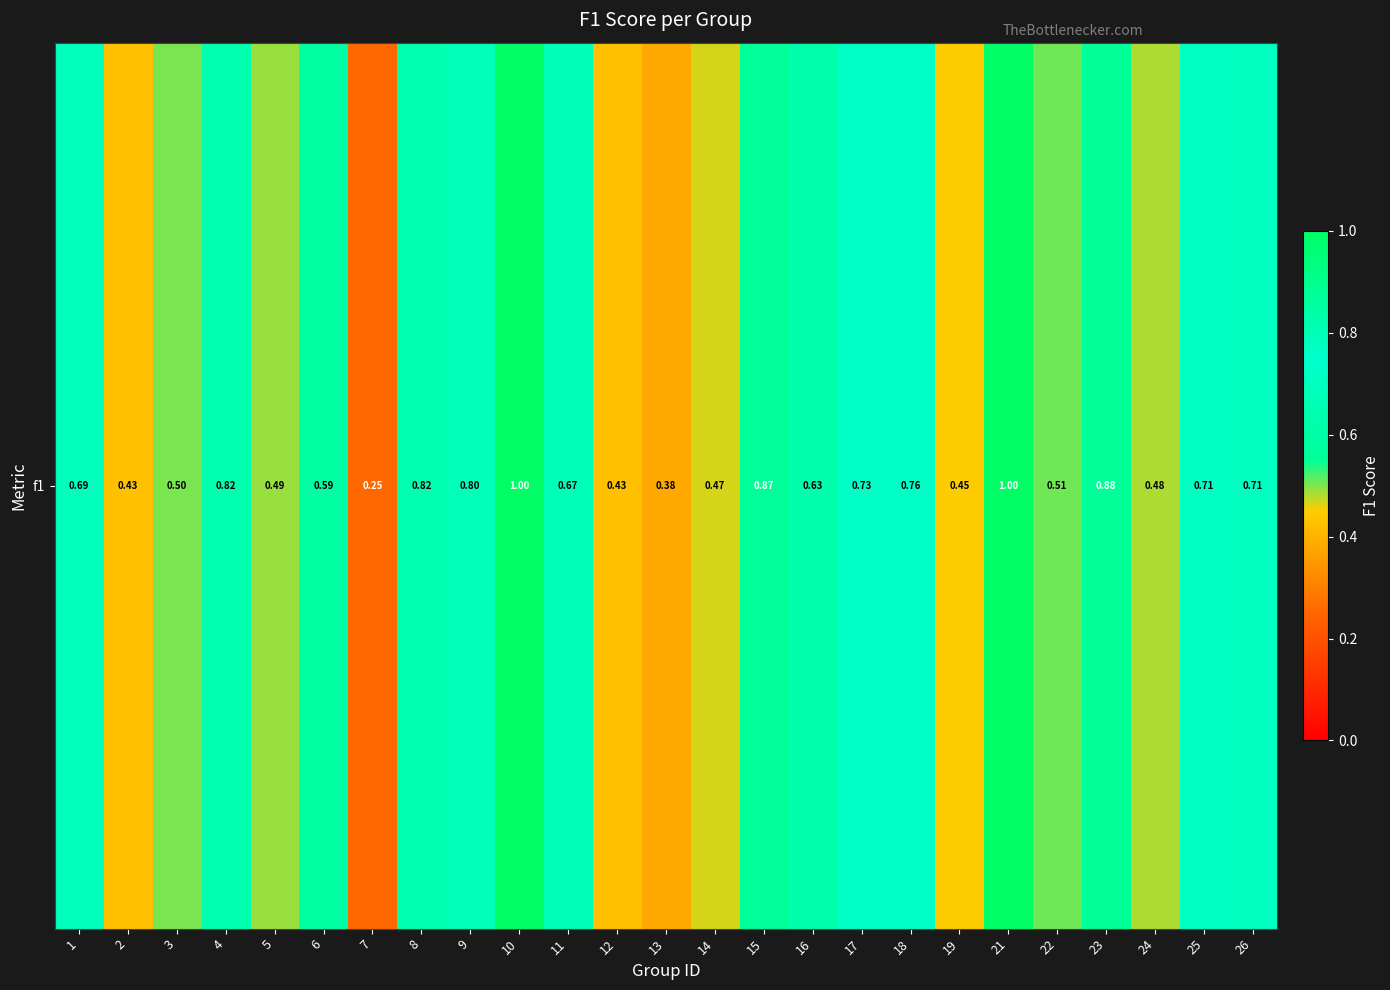

Rank the categories by value from lowest to highest.

7, 13, 2, 12, 19, 14, 24, 5, 3, 22, 6, 16, 11, 1, 26, 25, 17, 18, 9, 8, 4, 15, 23, 10, 21